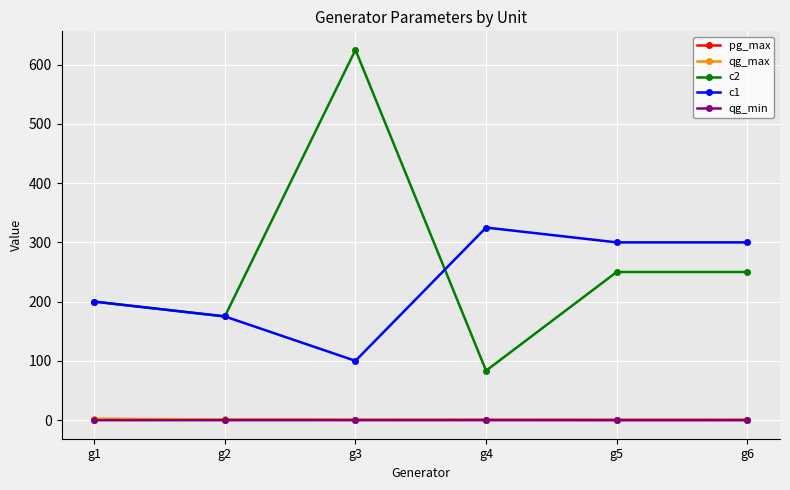

Read the c1 value at g2.

175.0